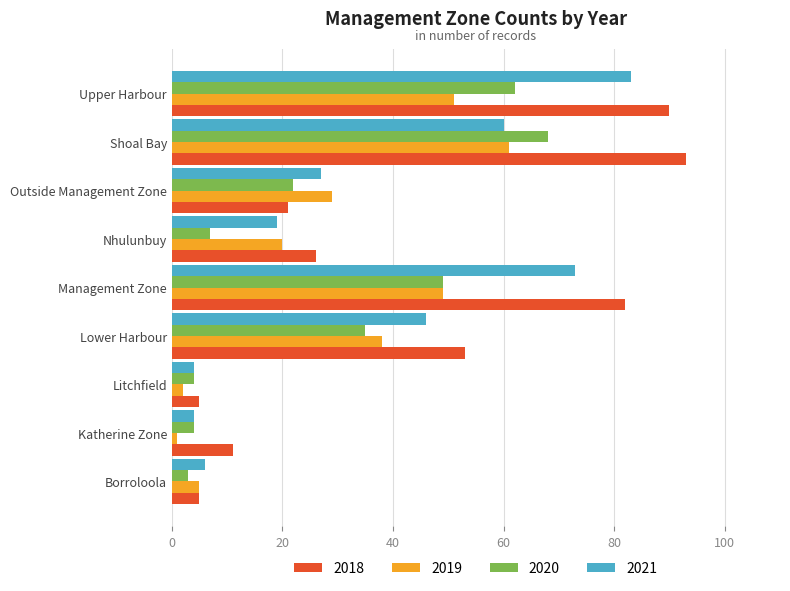

The 2019 series shows 61 at Shoal Bay. True or false?

True